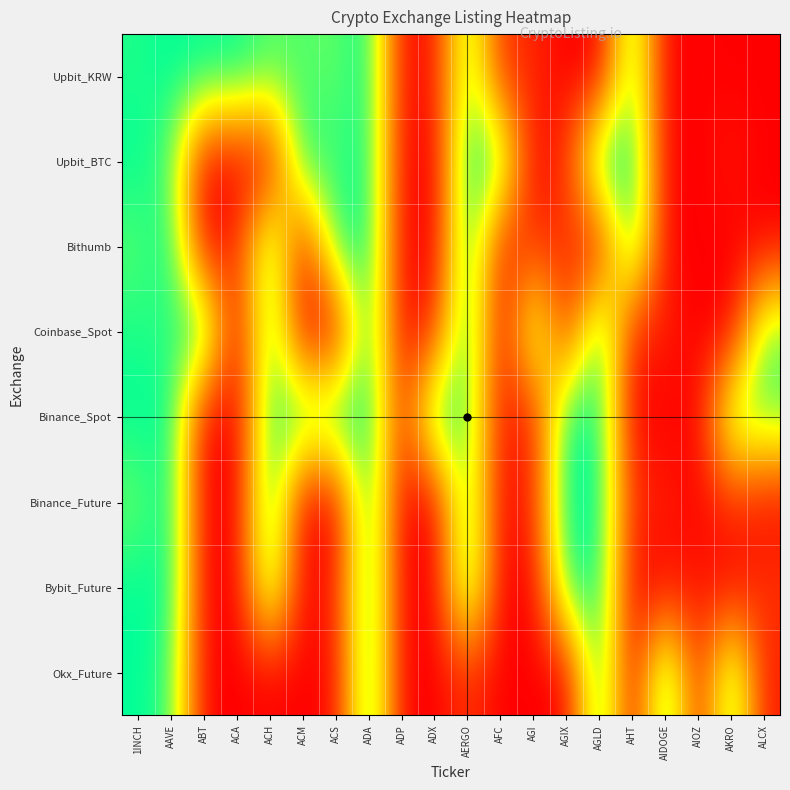

Which series has the widest spread of values?

Upbit_KRW